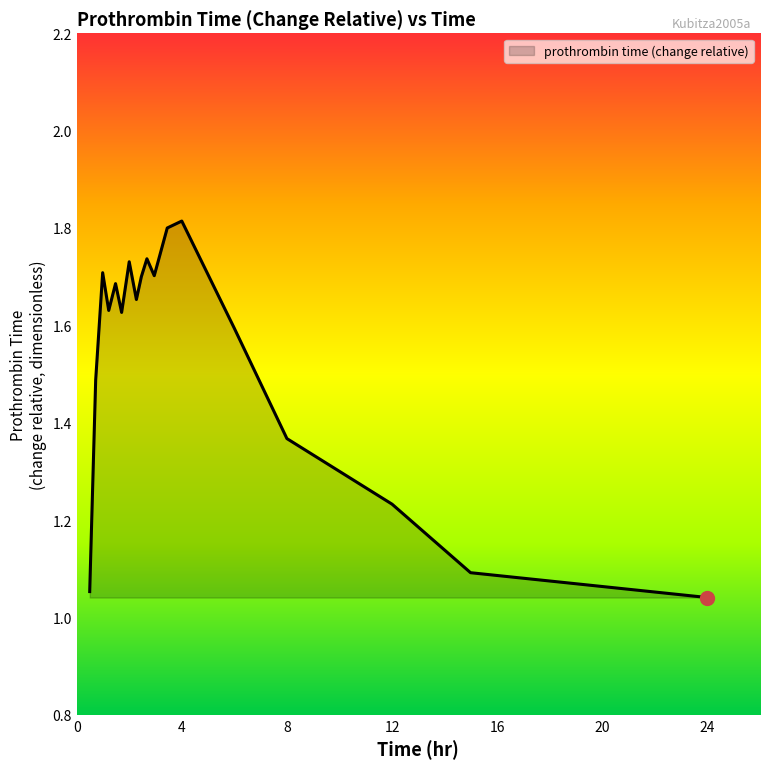

Does the chart have visible grid lines?

No